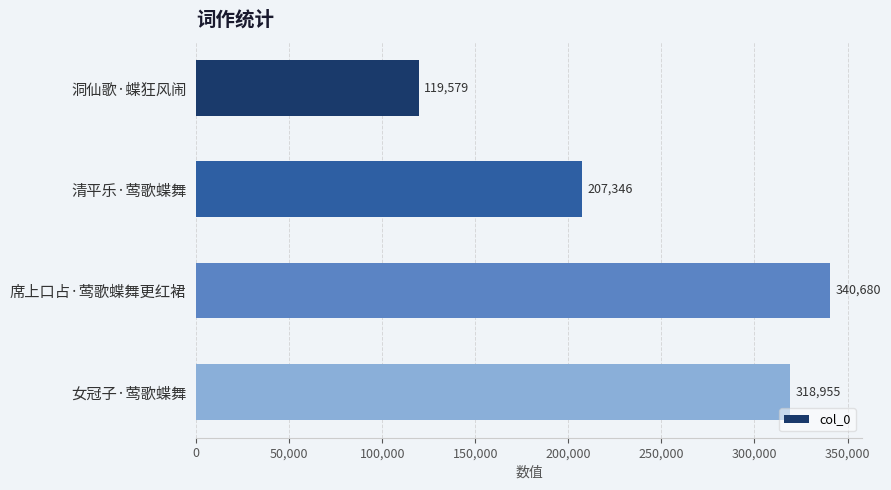

What is the difference between the maximum and minimum values?

221101